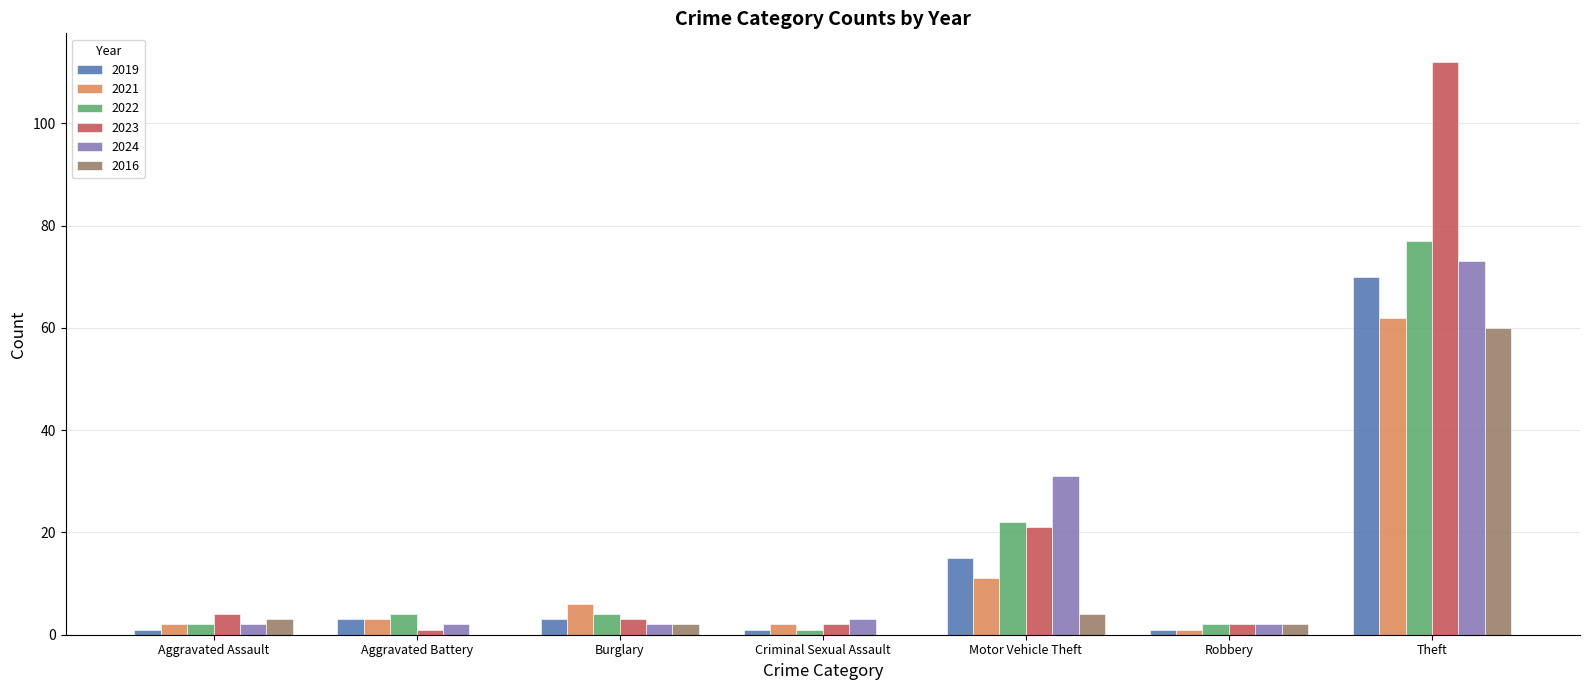

The 2022 series shows 22 at Motor Vehicle Theft. True or false?

True